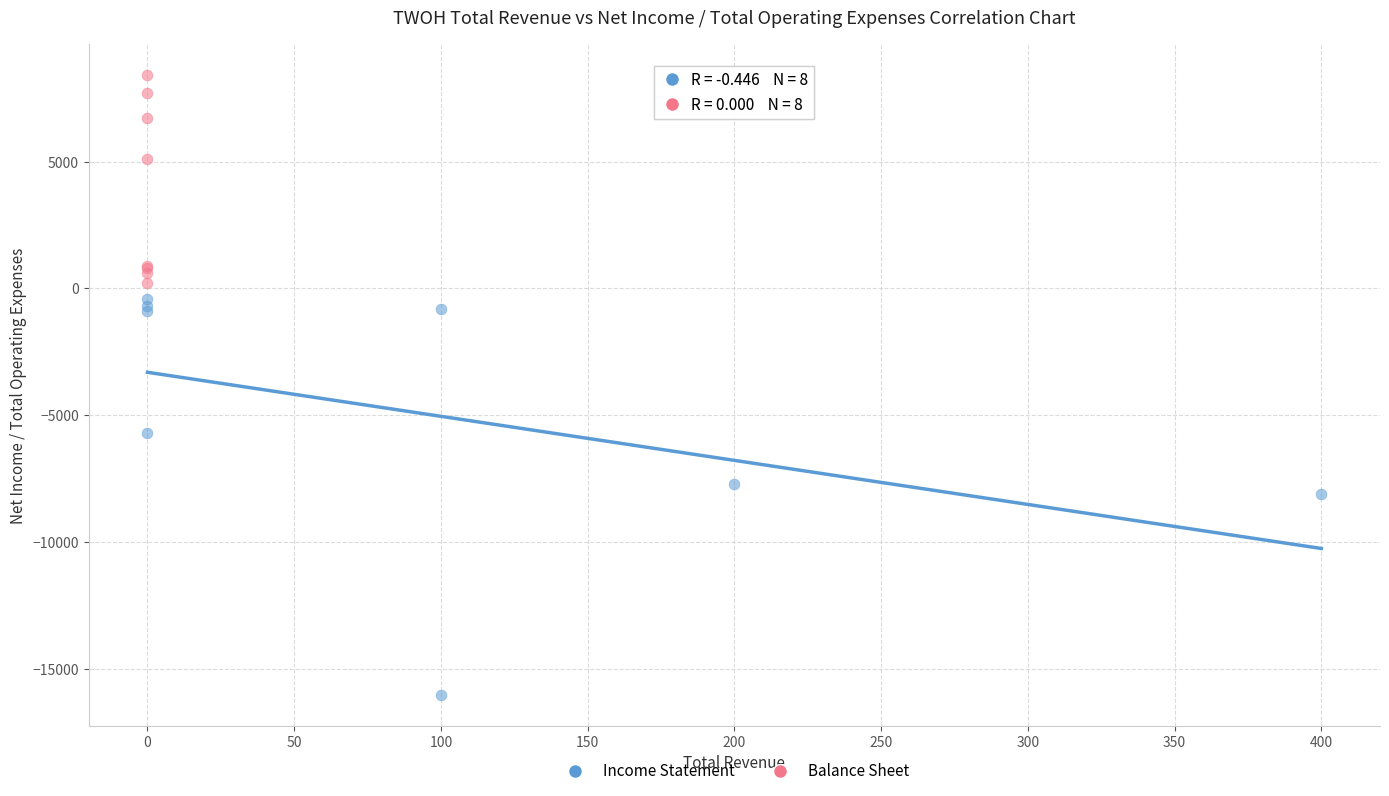

Which series contains the lowest Y value?

Income Statement